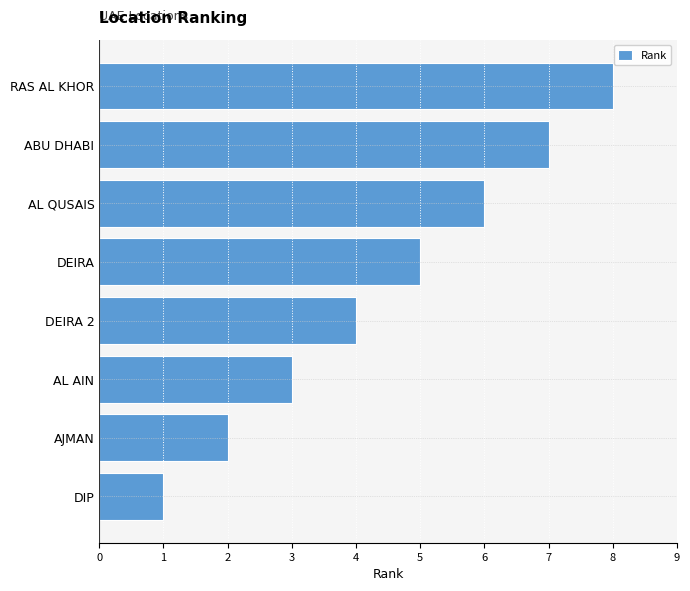

What is the ratio of the value at AJMAN to the value at AL QUSAIS?

0.3